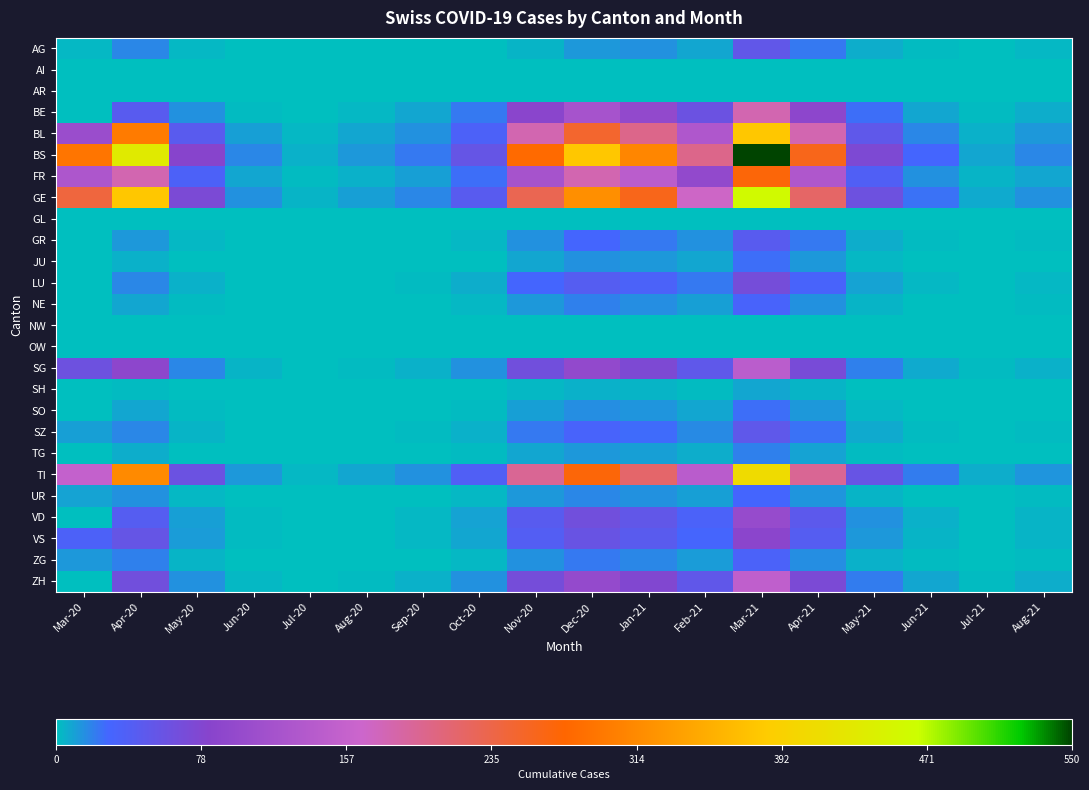

What is the spread (max minus min) of values at Nov-20?

280